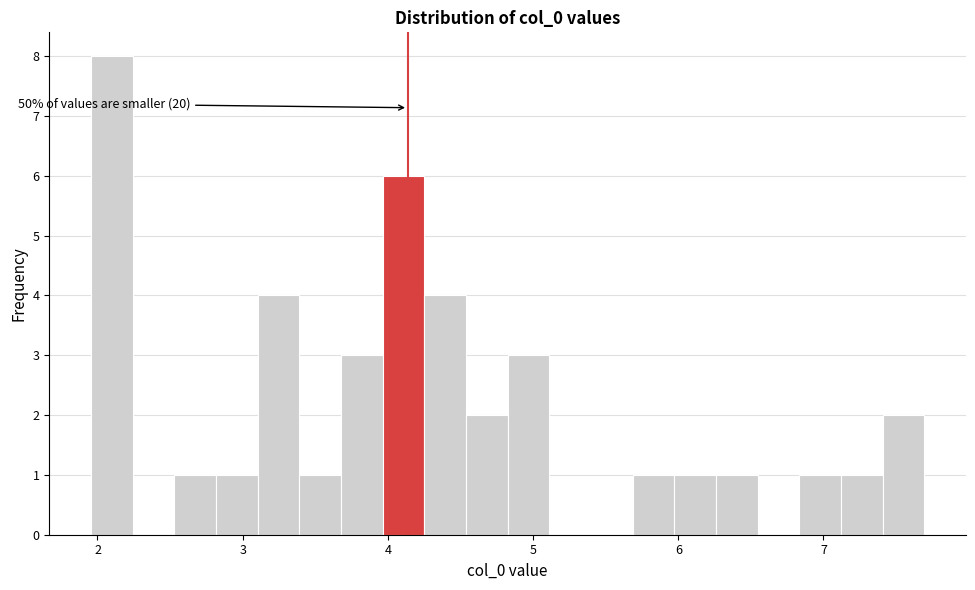

Around what value on the x-axis is the tallest bar? Give the approximate position of its centre, as read against the axis.

2.1